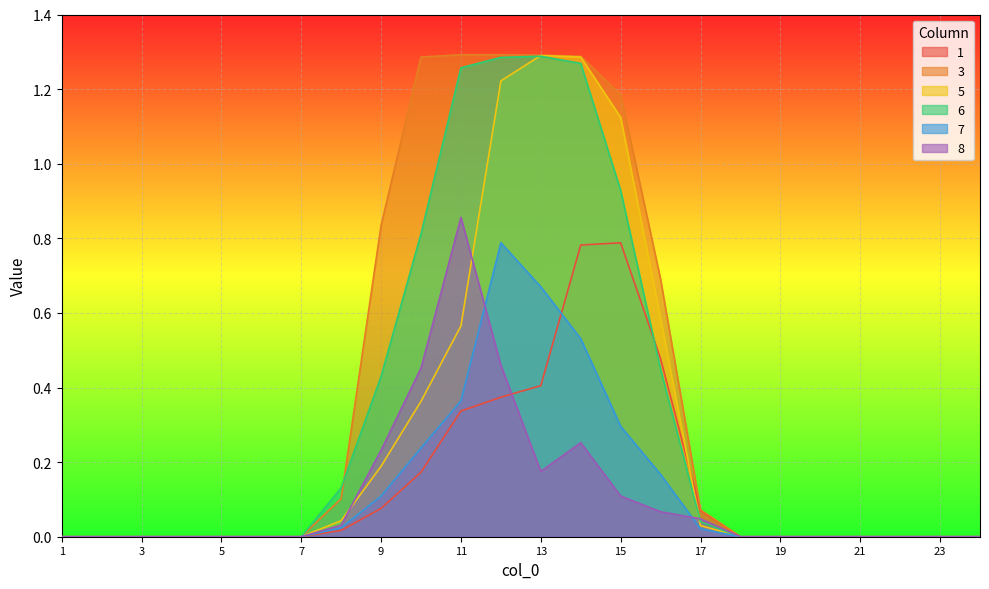

Which category has the highest value across all series?

11